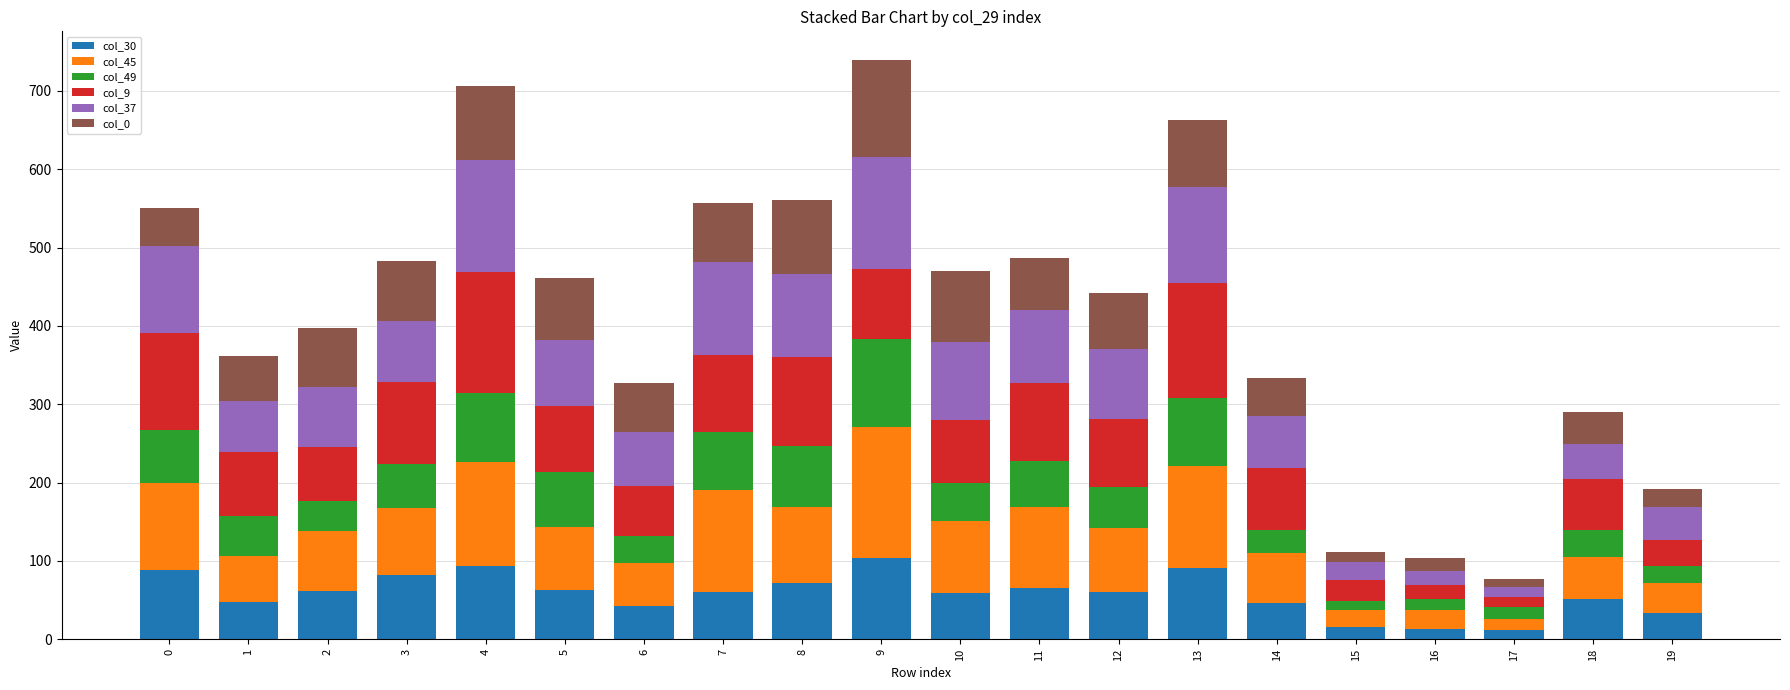

What is the average value of the col_30 series?

58